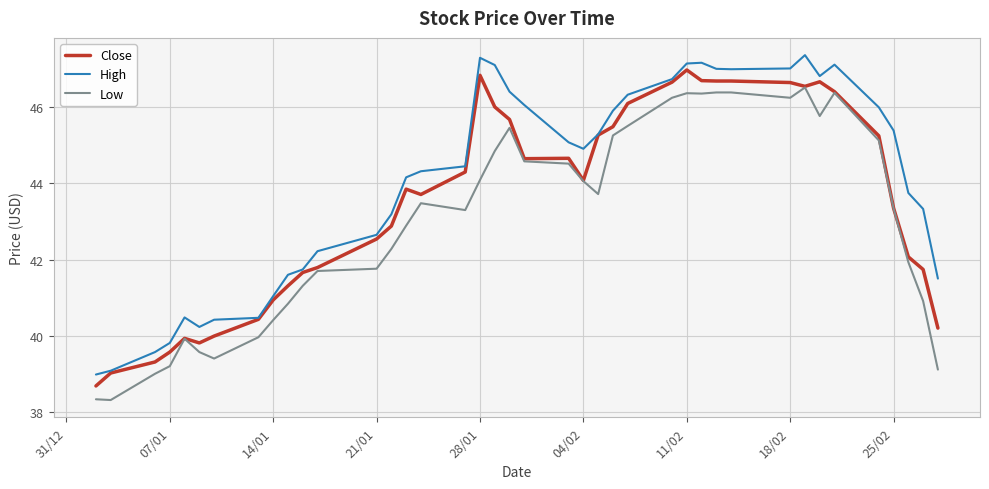

Rank the series by their average value, from highest to lowest.

High, Close, Low